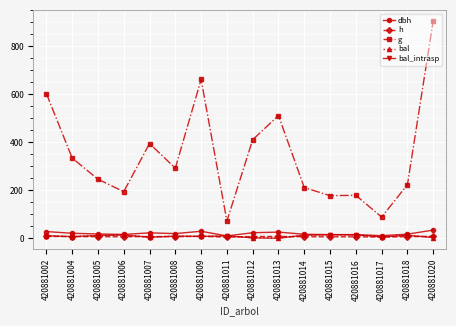

Which series has the largest range (max minus min)?

g